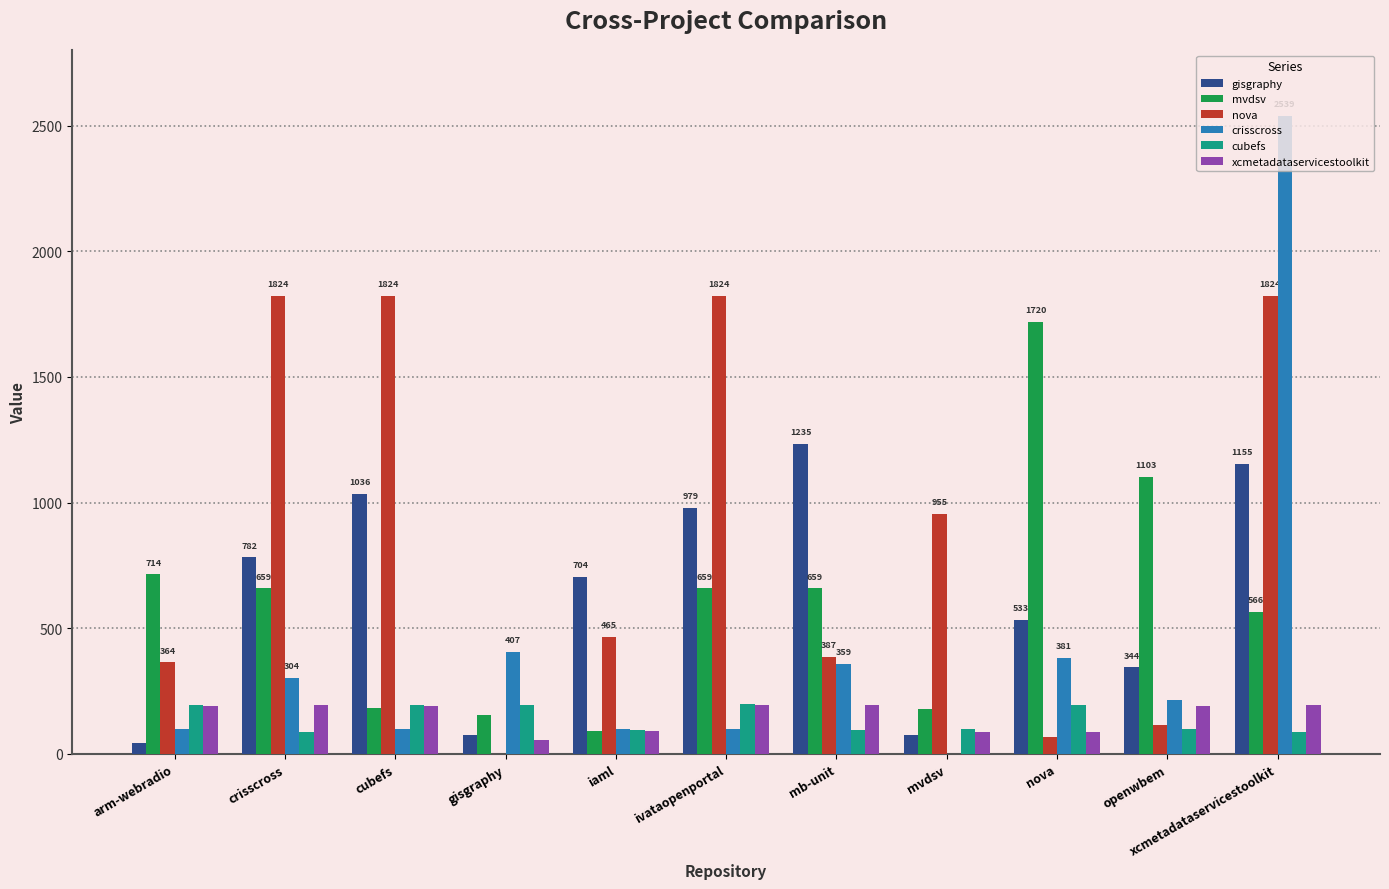

Where does the mvdsv series first go above 659?

arm-webradio